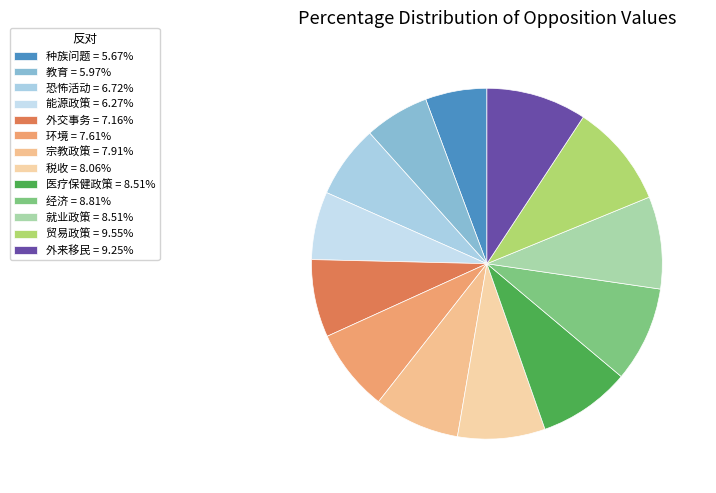

Approximately how many times larger is the value at 种族问题 compared to 医疗保健政策?

0.7